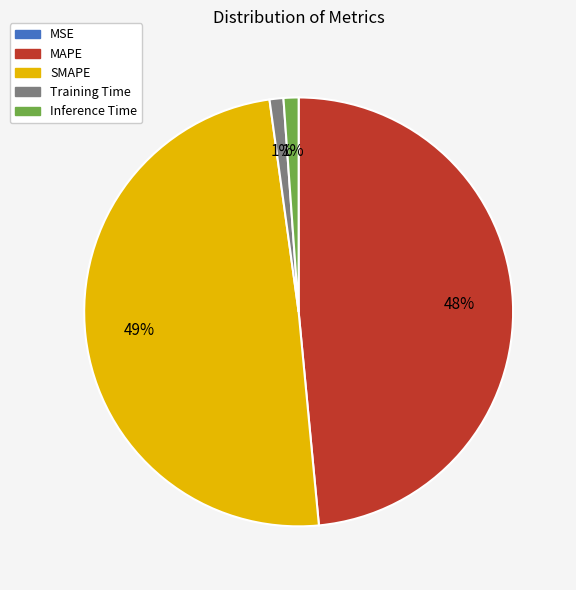

The Inference Time slice represents 11% of the pie. True or false?

False